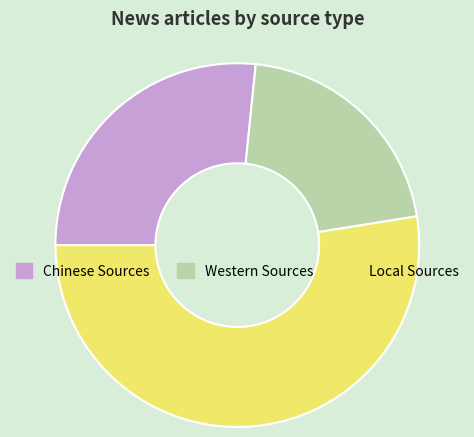

Do Local Sources and Chinese Sources together represent more than half of the pie?

Yes